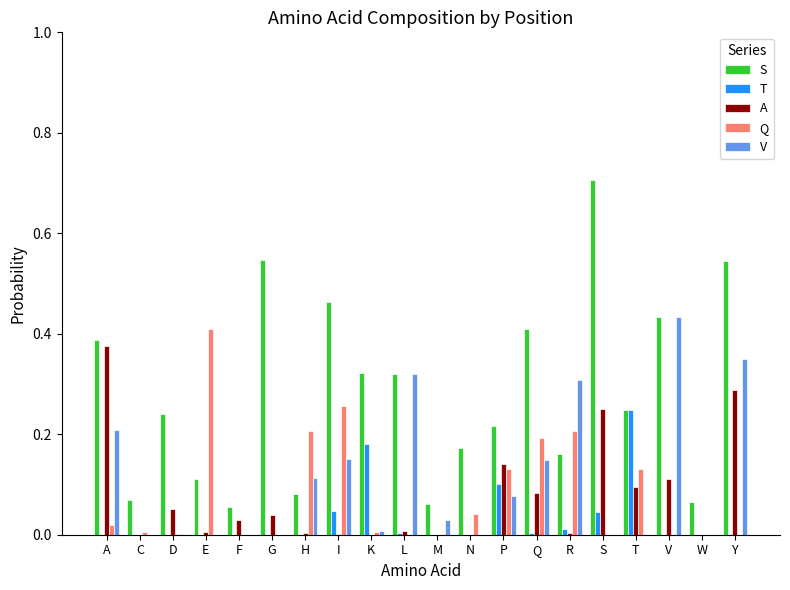

How many groups of bars are there?

20